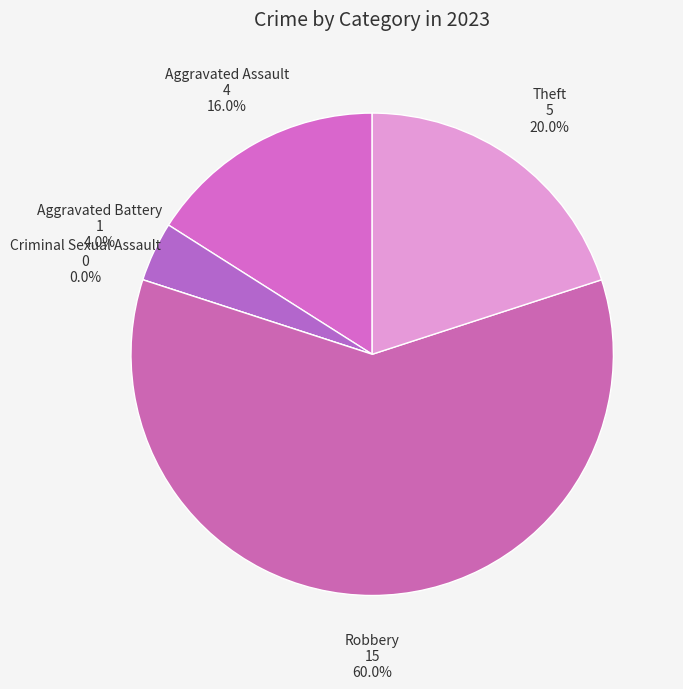

Does any single category account for the majority?

Yes